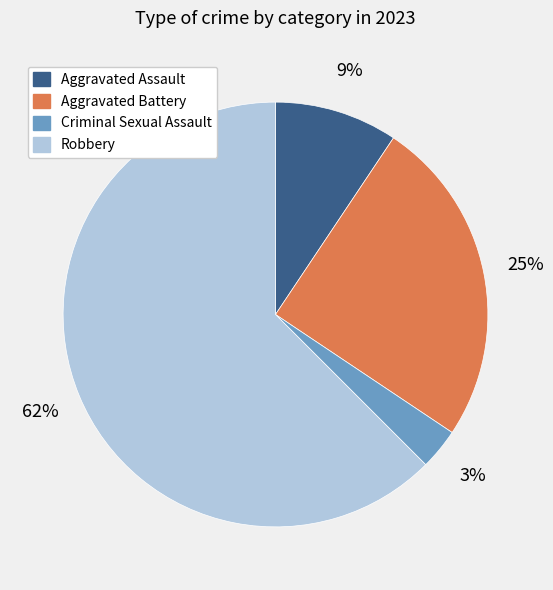

Does Aggravated Assault represent more than half of the total?

No